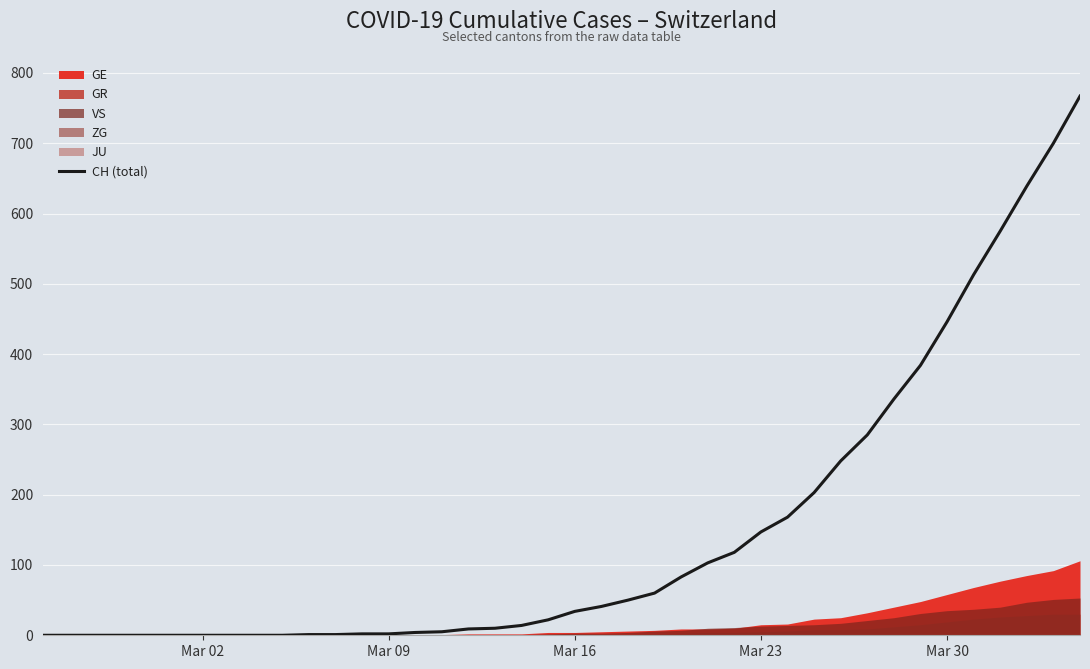

The CH (total) series shows 766 at Mar 30. True or false?

False